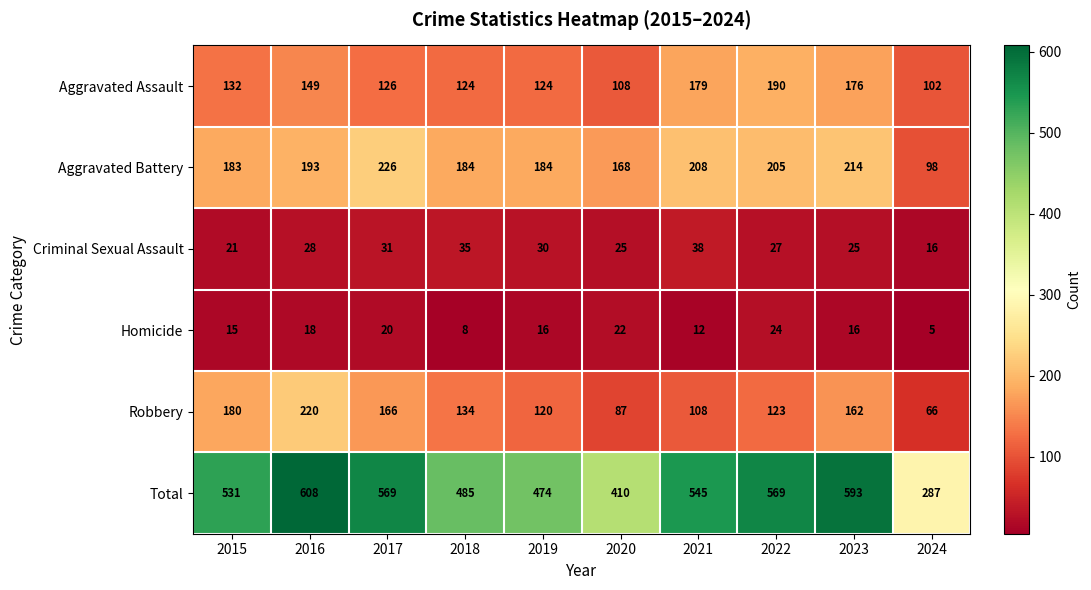

How many series are shown in this chart?

6